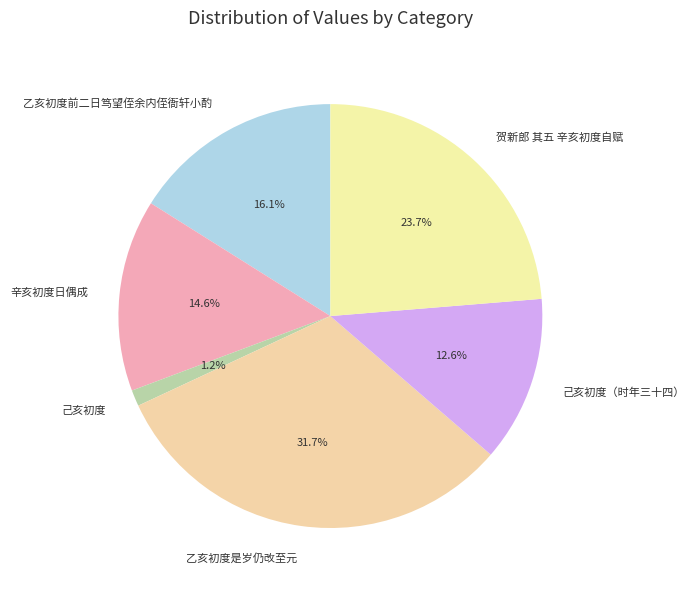

To the nearest percent, what percentage of the pie is 己亥初度?

1%